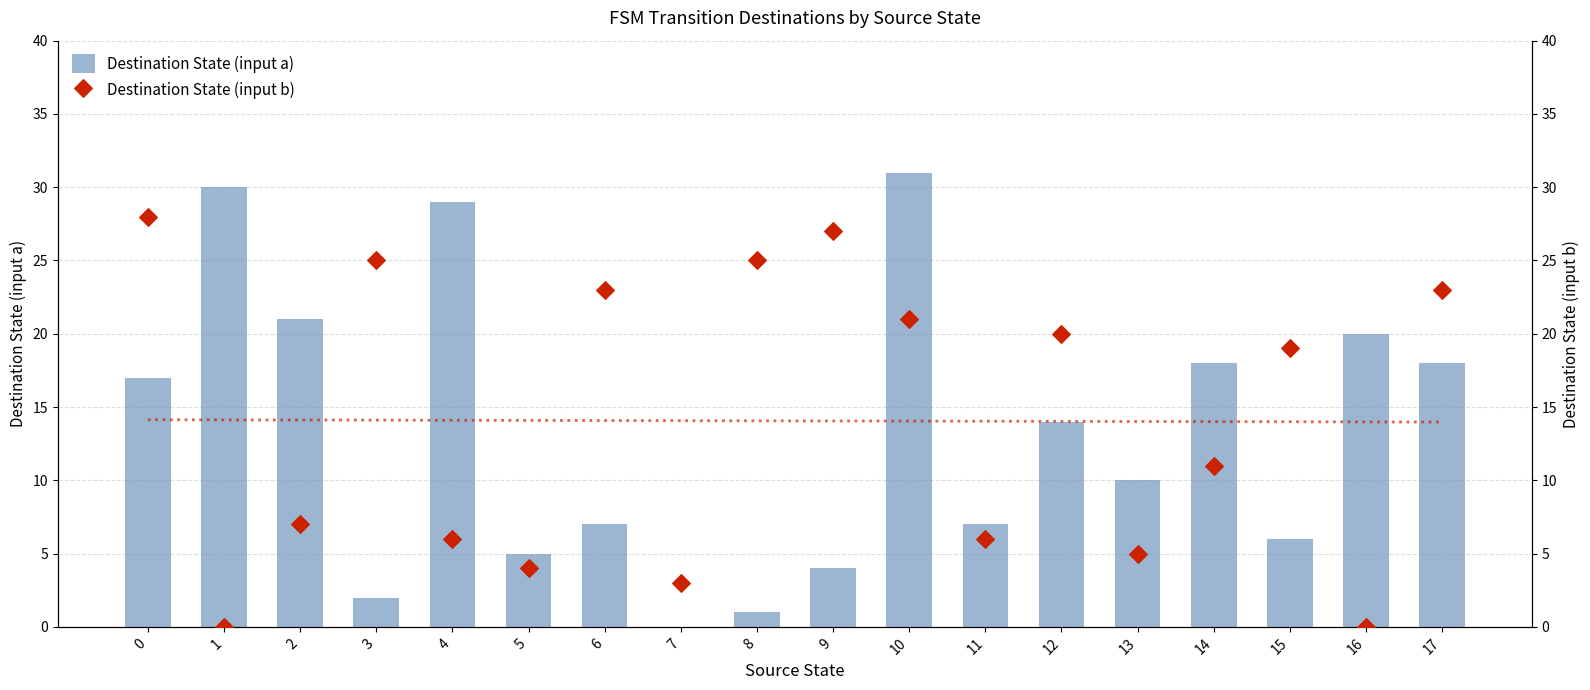

At how many categories does at least one series exceed 20?

10